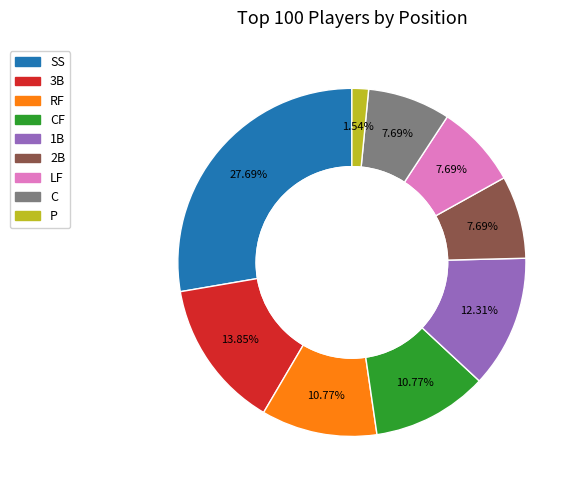

To the nearest percent, what is the average slice percentage?

11%